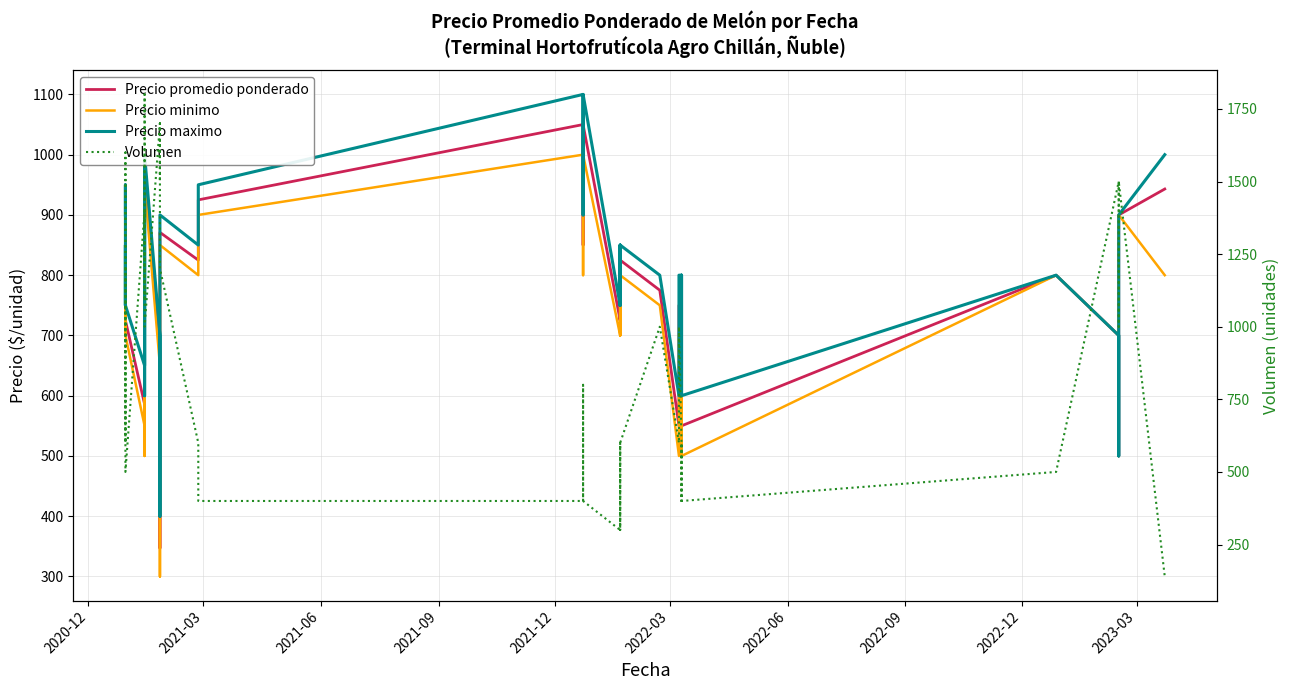

Does the chart have visible grid lines?

Yes